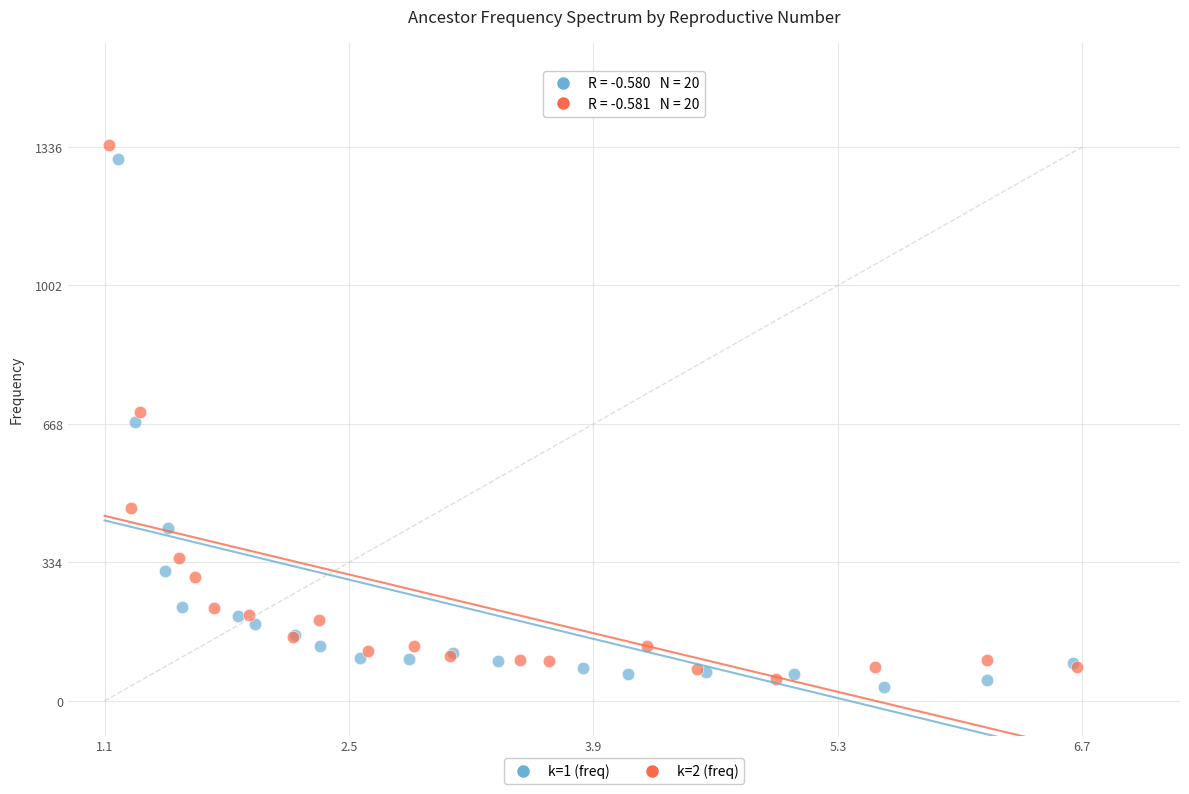

Which series reaches the minimum Y coordinate?

k=1 (freq)